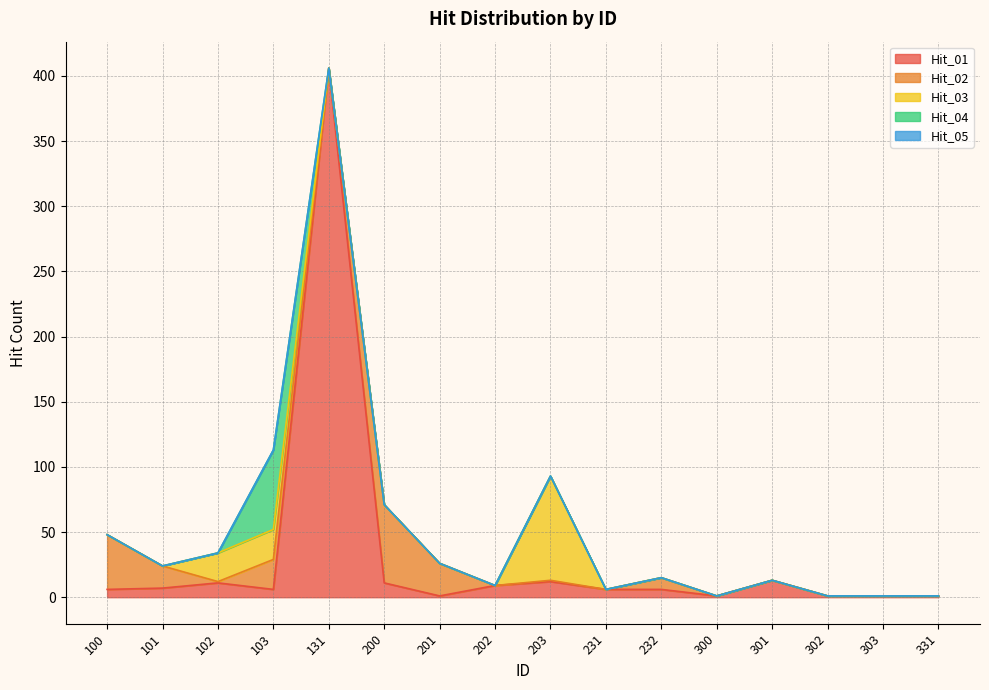

Where is the first local maximum for Hit_03?

103